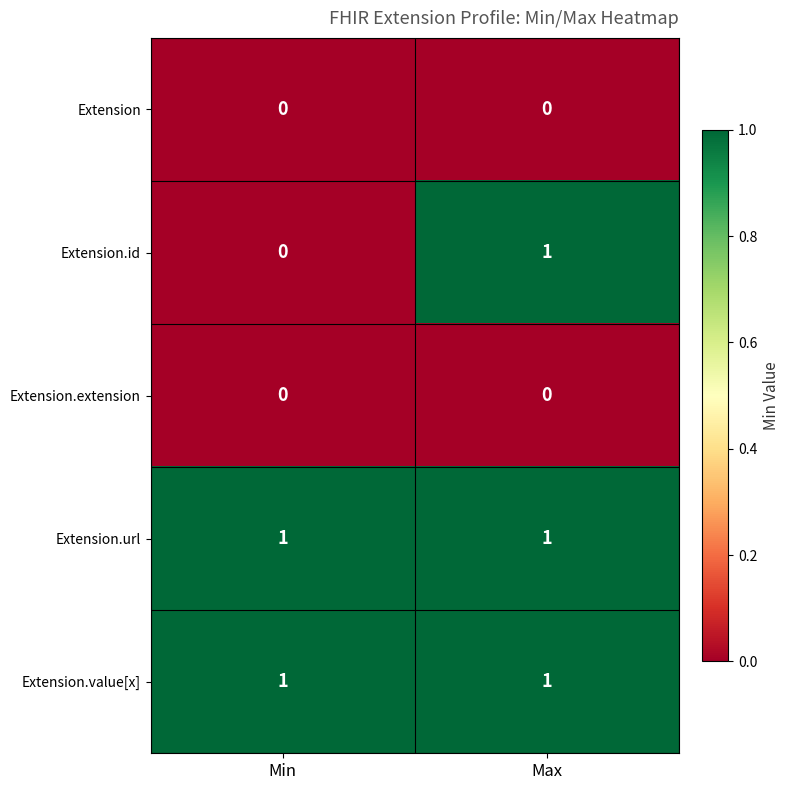

Reading left to right, list all the values displayed in this chart.

Extension: Min=0	Max=0
Extension.id: Min=0	Max=1
Extension.extension: Min=0	Max=0
Extension.url: Min=1	Max=1
Extension.value[x]: Min=1	Max=1